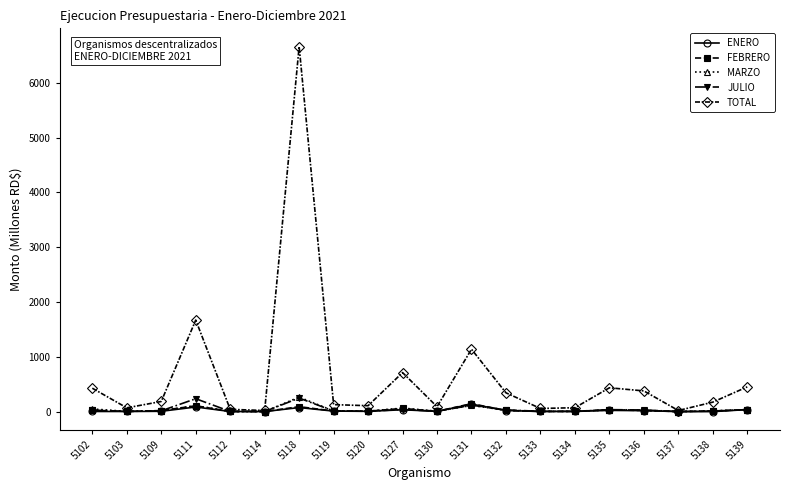

What is the difference between the maximum and second lowest values in the ENERO series?

136.4